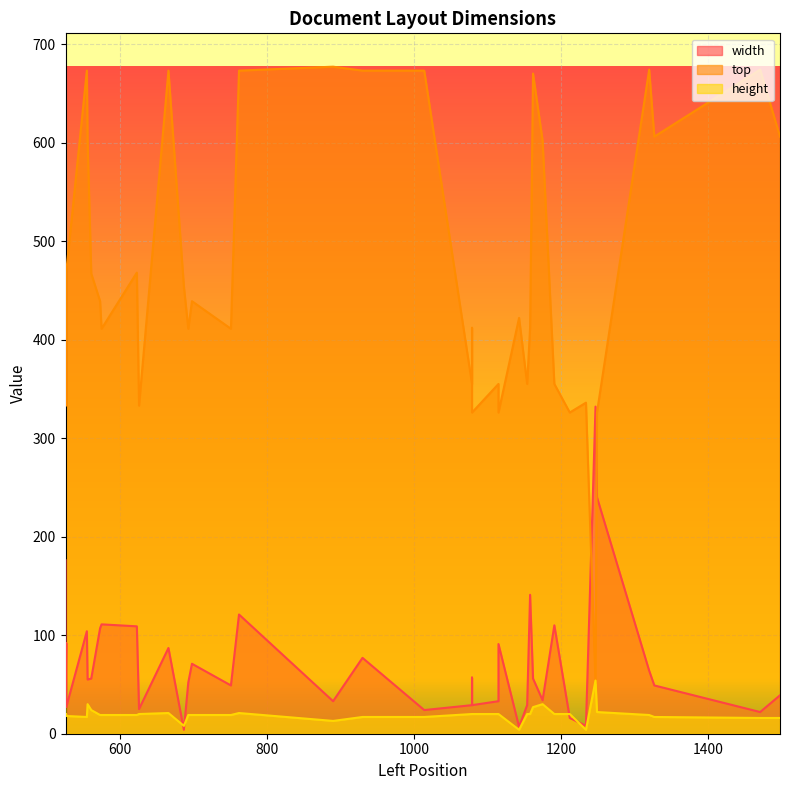

Rank the series by their maximum value, from highest to lowest.

top, width, height